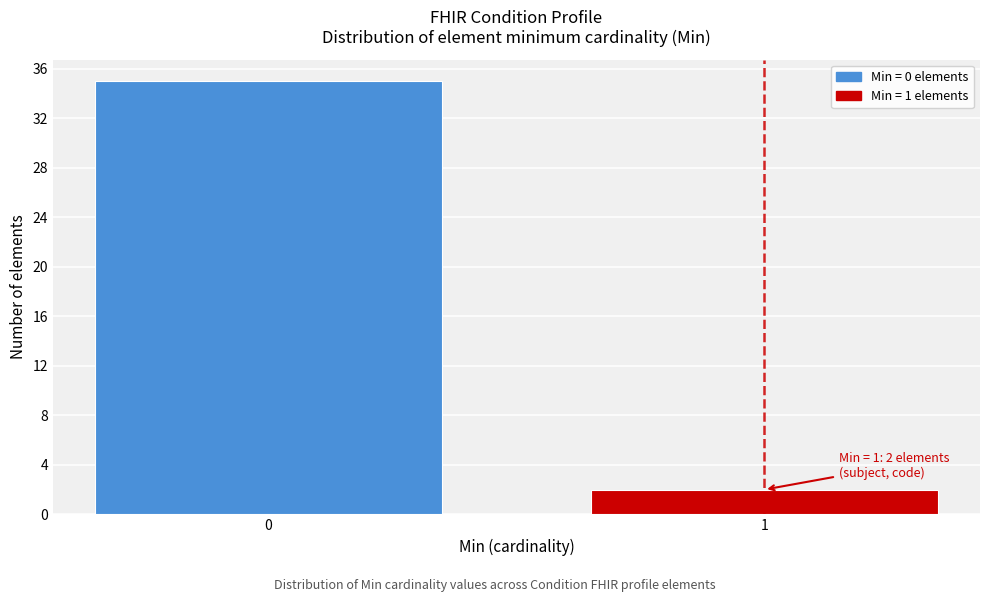

Reading right to left, list all the values displayed in this chart.

2	35